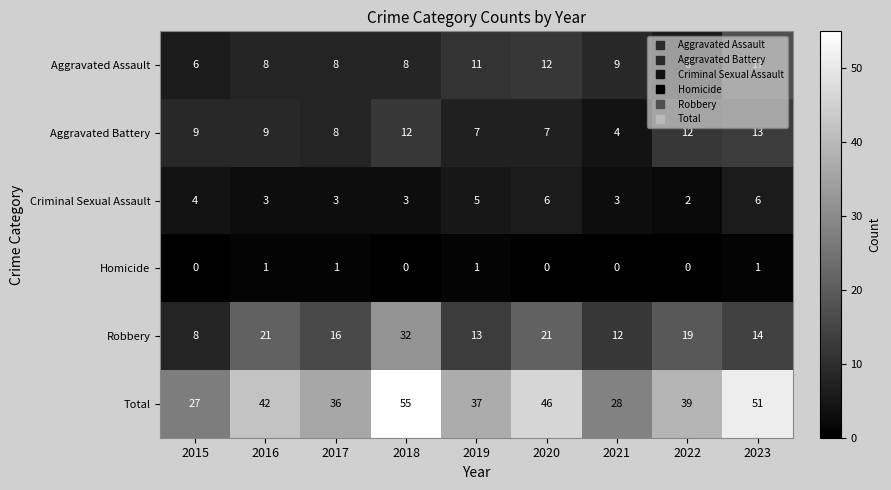

True or false: Criminal Sexual Assault has a value of 6 at 2020.

True